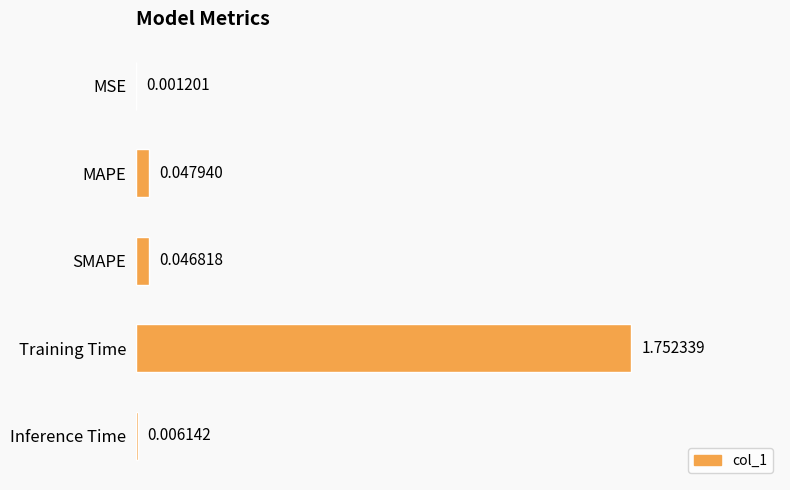

Which label corresponds to the largest value in the chart?

Training Time